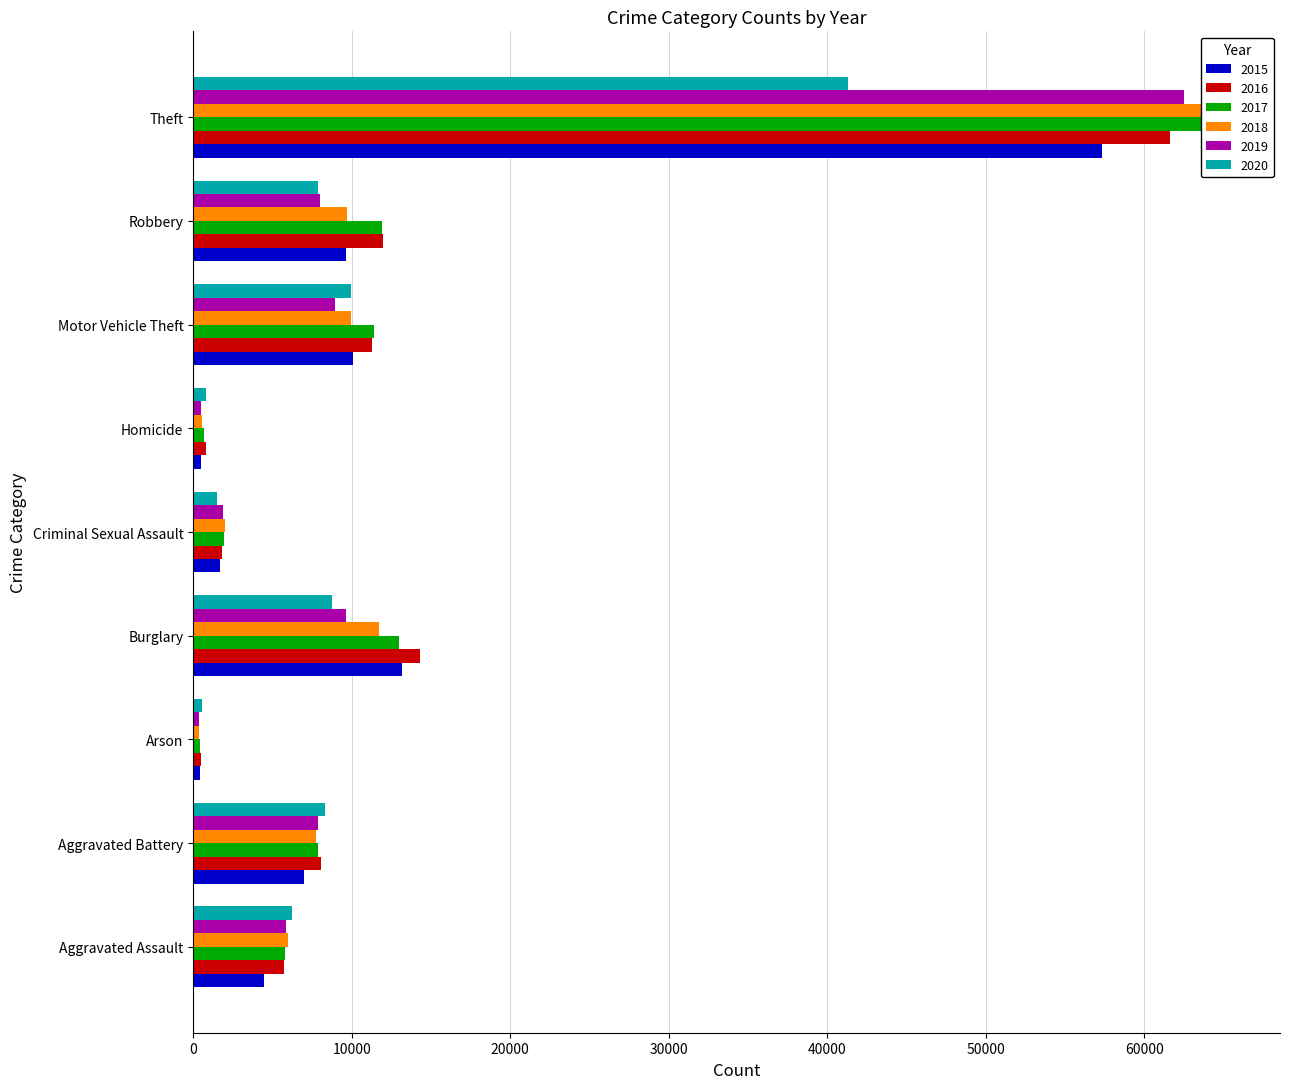

What is the minimum value shown in the chart?

373